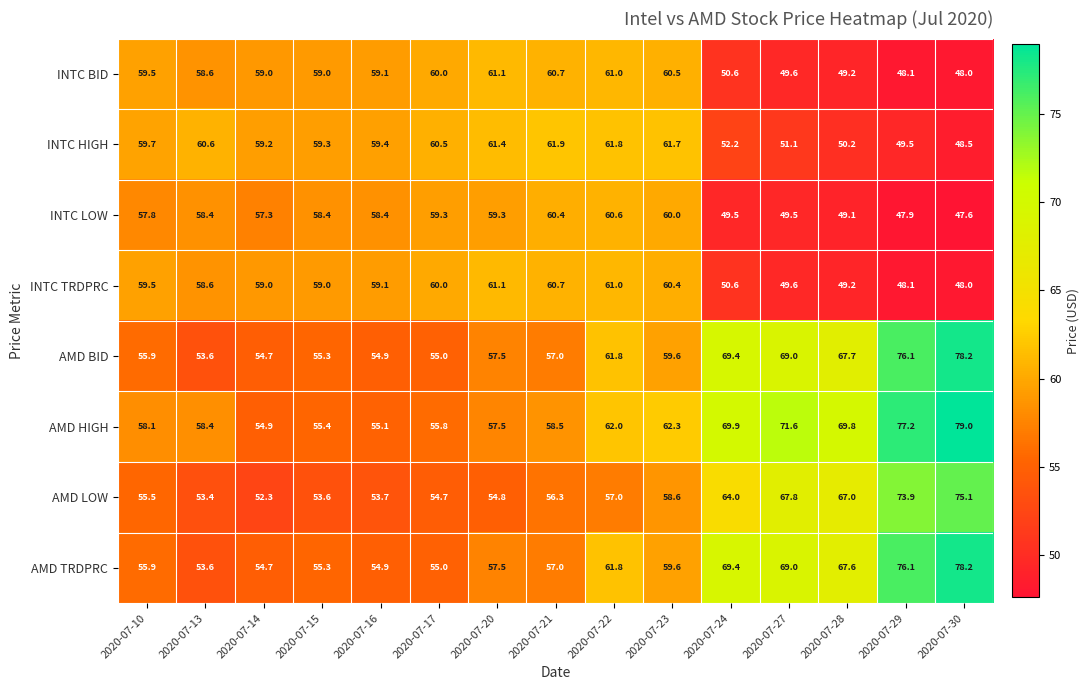

Rank the categories by AMD TRDPRC value from highest to lowest.

2020-07-30, 2020-07-29, 2020-07-24, 2020-07-27, 2020-07-28, 2020-07-22, 2020-07-23, 2020-07-20, 2020-07-21, 2020-07-10, 2020-07-15, 2020-07-17, 2020-07-16, 2020-07-14, 2020-07-13